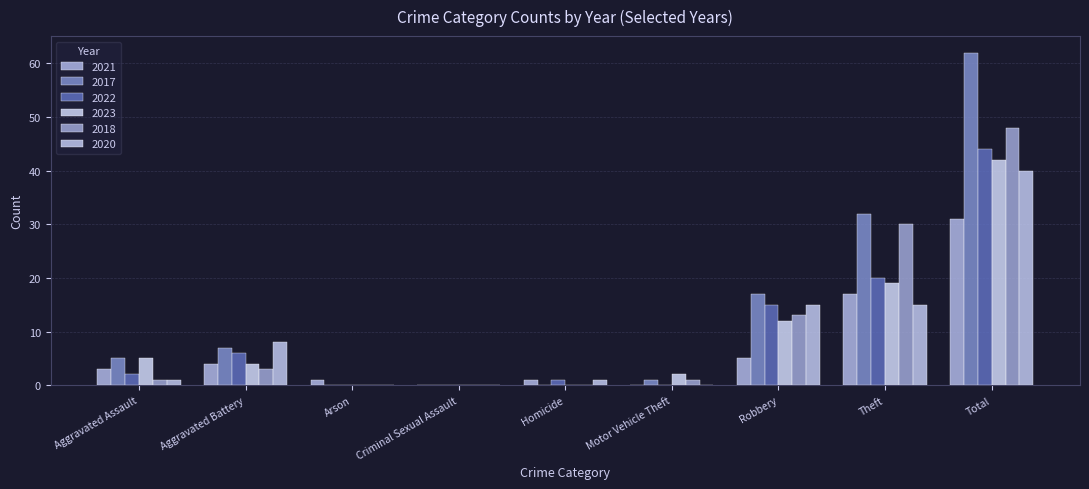

How many distinct data groups are displayed?

6